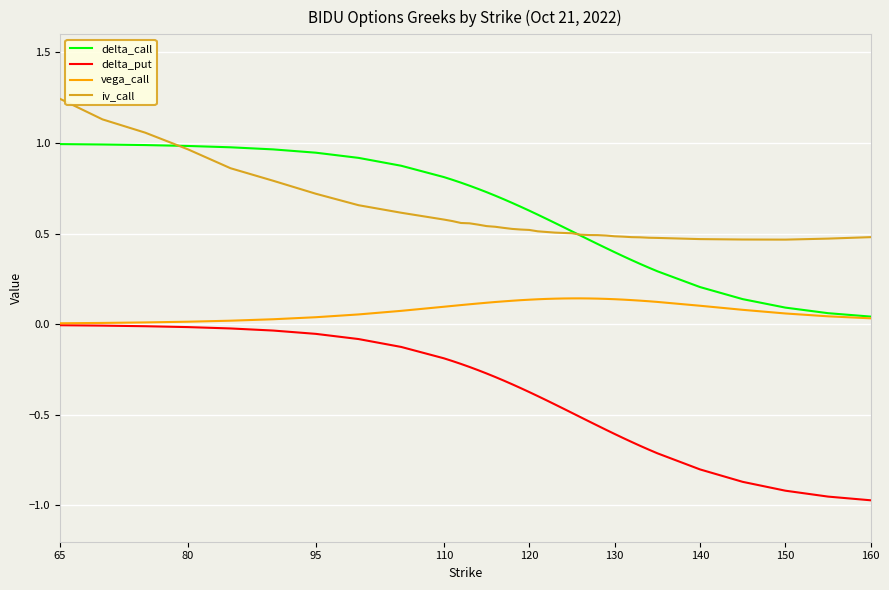

True or false: delta_call and delta_put intersect in this chart.

False